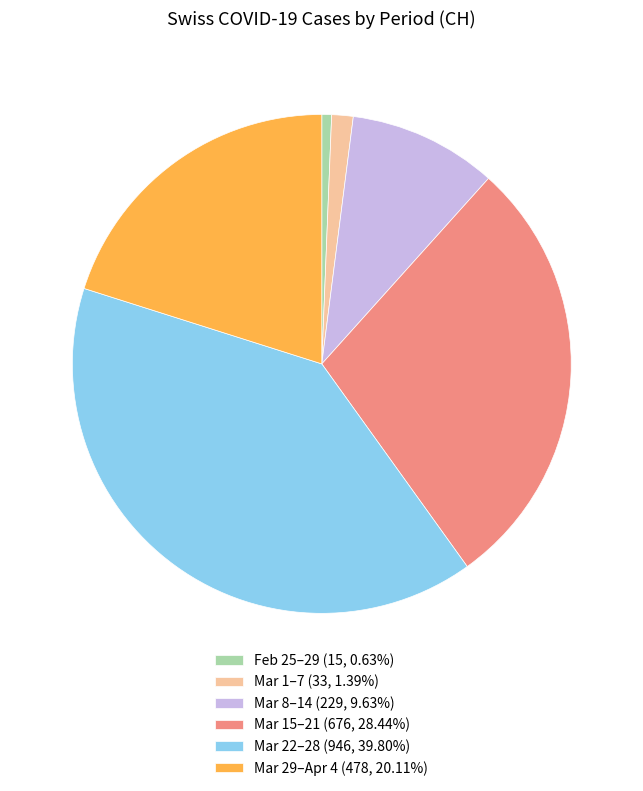

Does Mar 15–21 (676, 28.44%) account for over 50% of the chart?

No